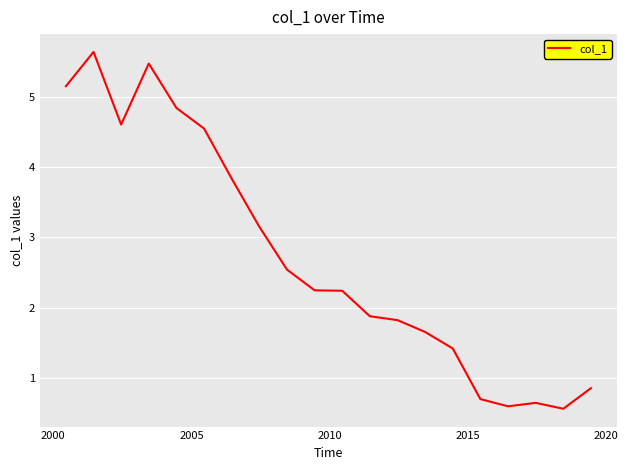

What is the difference between the maximum and minimum values?

5.1